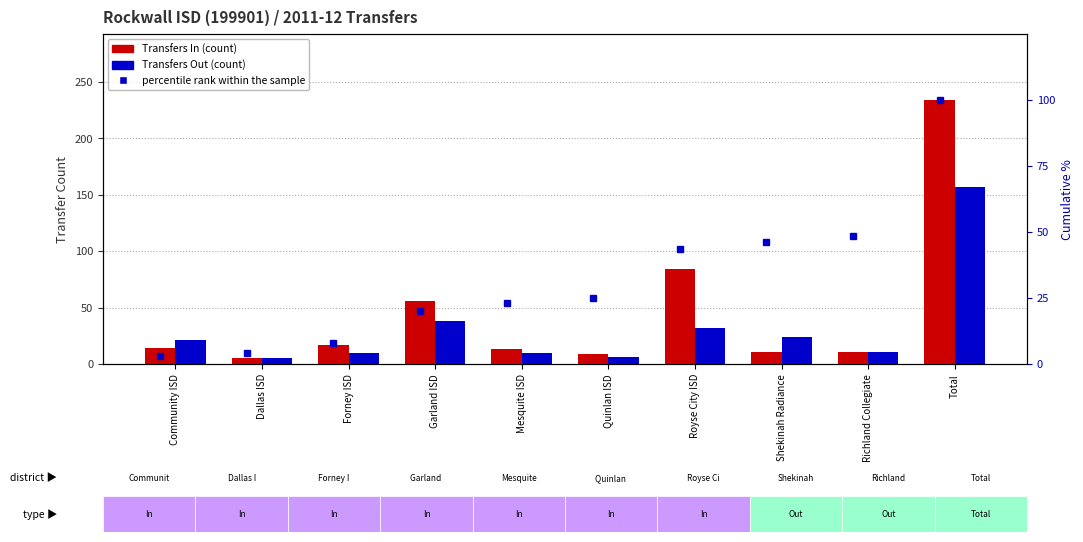

Between Total and Royse City ISD, which is larger?

Total